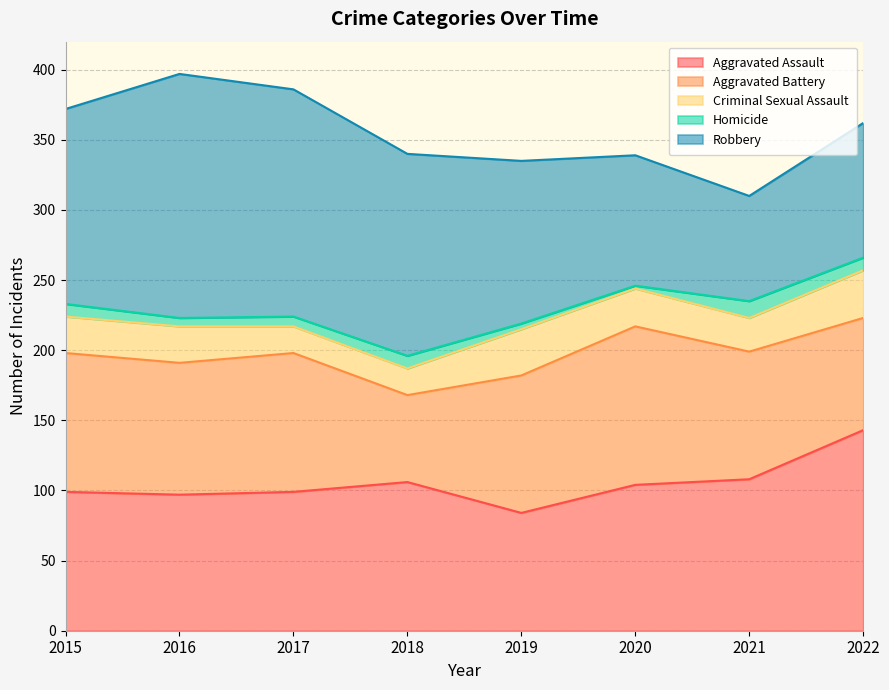

Reading left to right, transcribe all the data shown in this chart.

Aggravated Assault: 2015=99	2016=97	2017=99	2018=106	2019=84	2020=104	2021=108	2022=143
Aggravated Battery: 2015=99	2016=94	2017=99	2018=62	2019=98	2020=113	2021=91	2022=80
Criminal Sexual Assault: 2015=26	2016=26	2017=19	2018=19	2019=33	2020=27	2021=24	2022=34
Homicide: 2015=9	2016=6	2017=7	2018=9	2019=4	2020=2	2021=12	2022=9
Robbery: 2015=139	2016=174	2017=162	2018=144	2019=116	2020=93	2021=75	2022=96